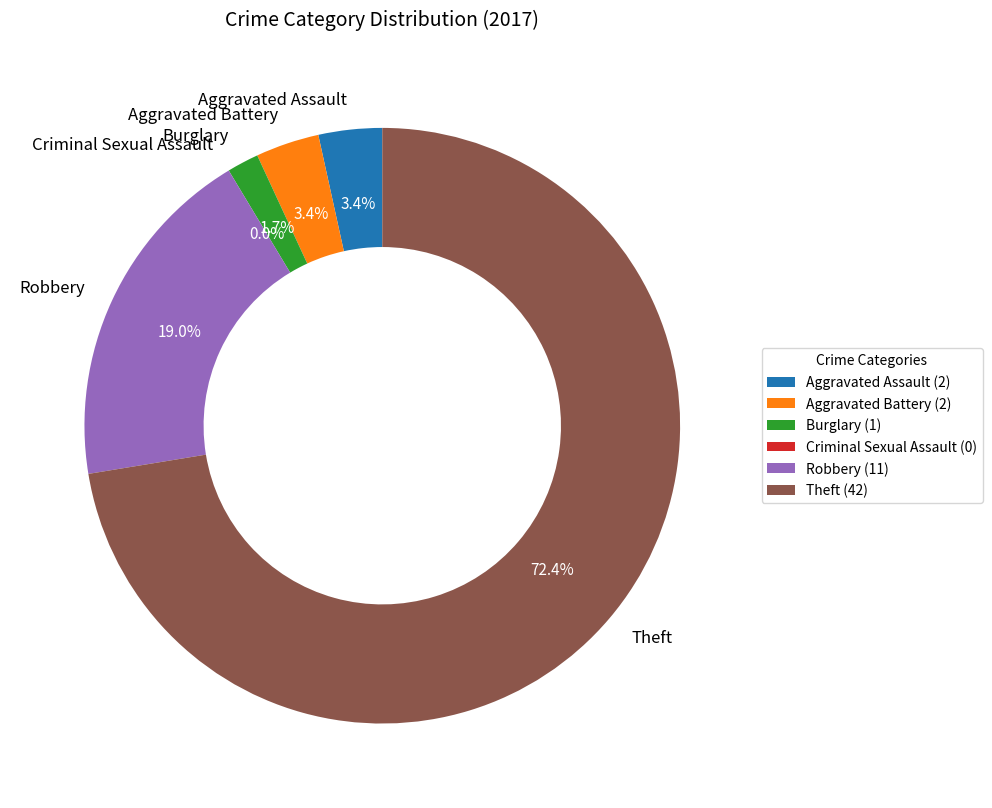

To the nearest percent, what is the difference between the largest and smallest slice percentages?

72%